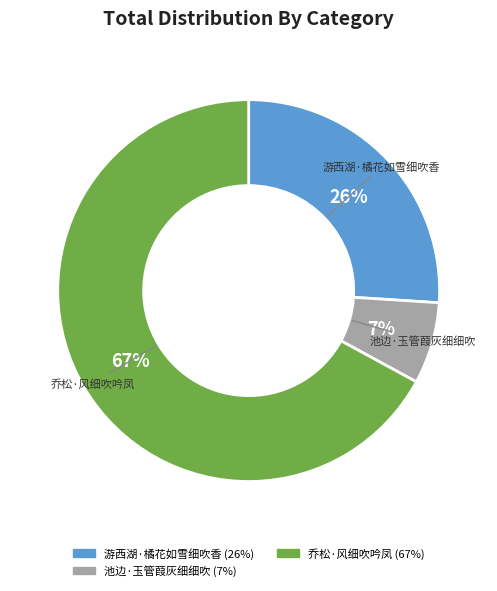

Is 游西湖·橘花如雪细吹香 the majority of the pie?

No